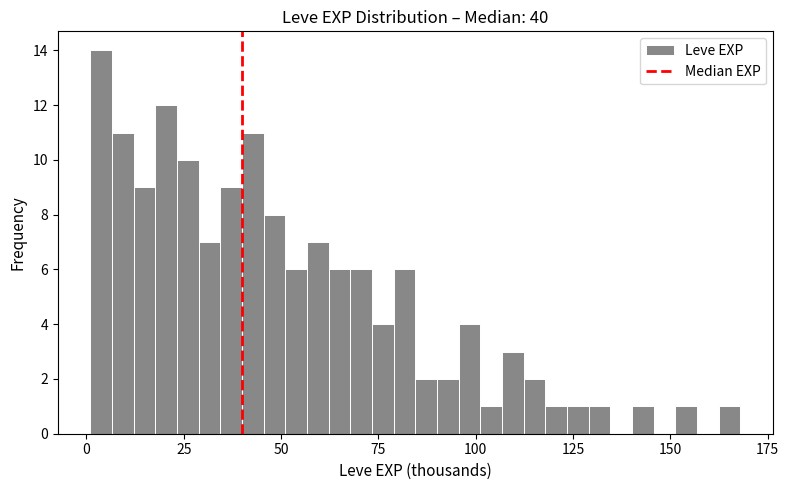

Read against the x-axis, roughly where is the centre of the tallest bar?

5